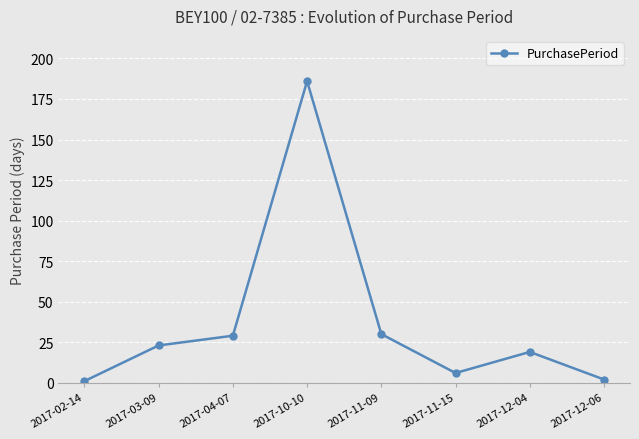

Between 2017-10-10 and 2017-04-07, which is larger?

2017-10-10